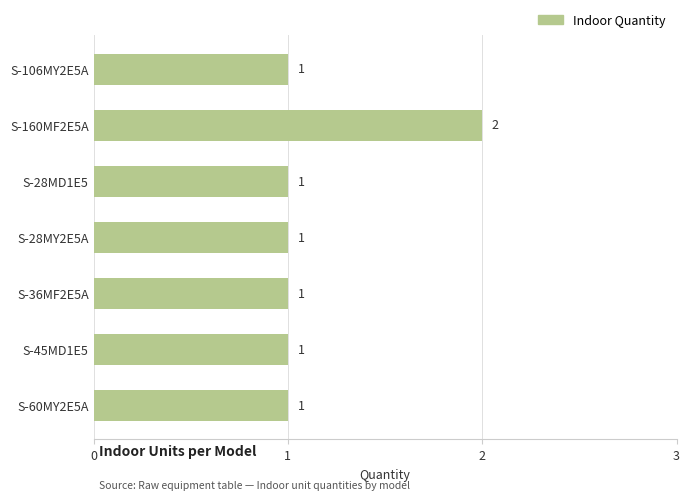

Count the number of values greater than 1.

1